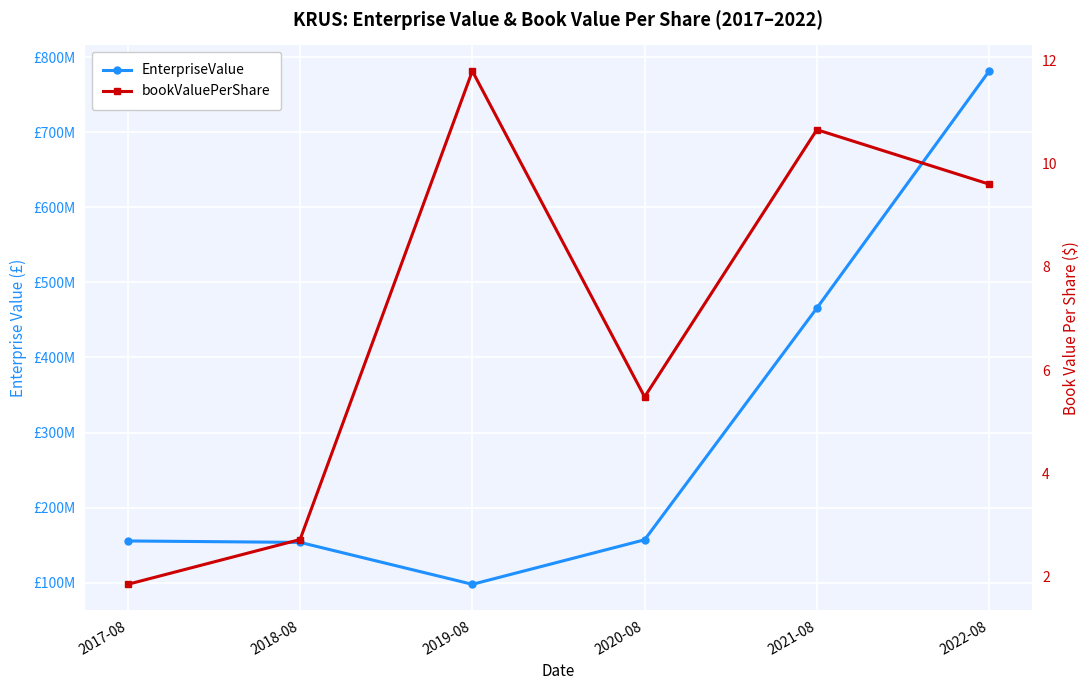

True or false: bookValuePerShare and EnterpriseValue intersect in this chart.

False